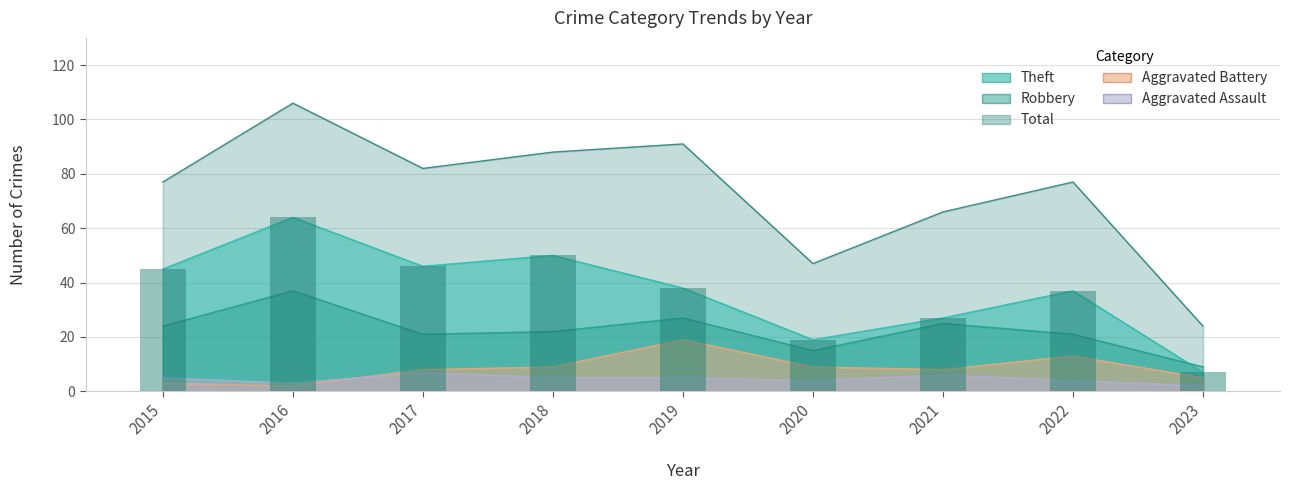

Reading left to right, what are all the values shown in this chart?

Aggravated Assault: 5	3	7	5	5	4	6	4	2
Aggravated Battery: 3	2	8	9	19	9	8	13	5
Robbery: 24	37	21	22	27	15	25	21	9
Theft: 45	64	46	50	38	19	27	37	7
Total: 77	106	82	88	91	47	66	77	24